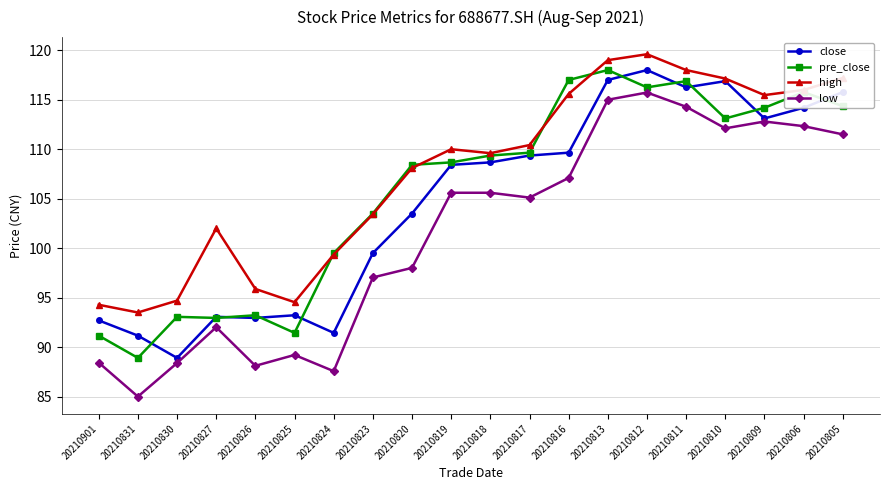

Which series has the widest spread of values?

low